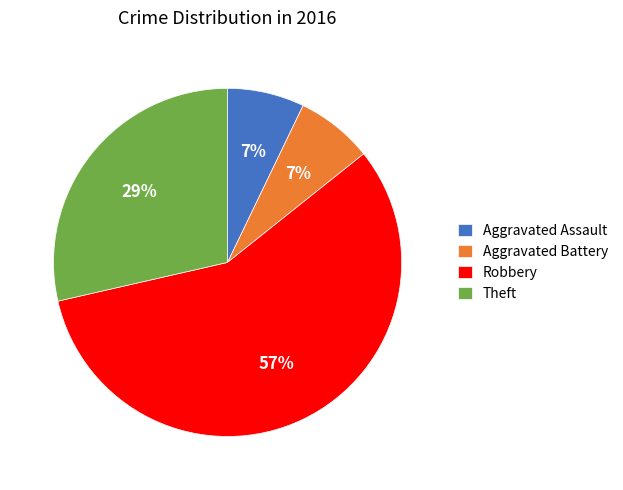

Between Theft and Aggravated Battery, which is larger?

Theft